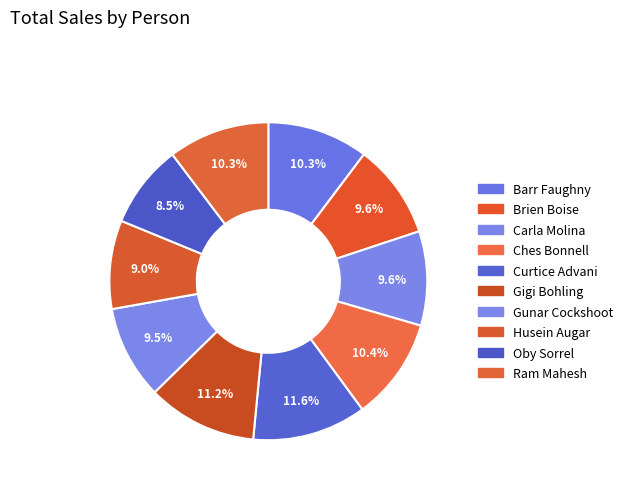

Is it true that Husein Augar is 2% of the pie?

False